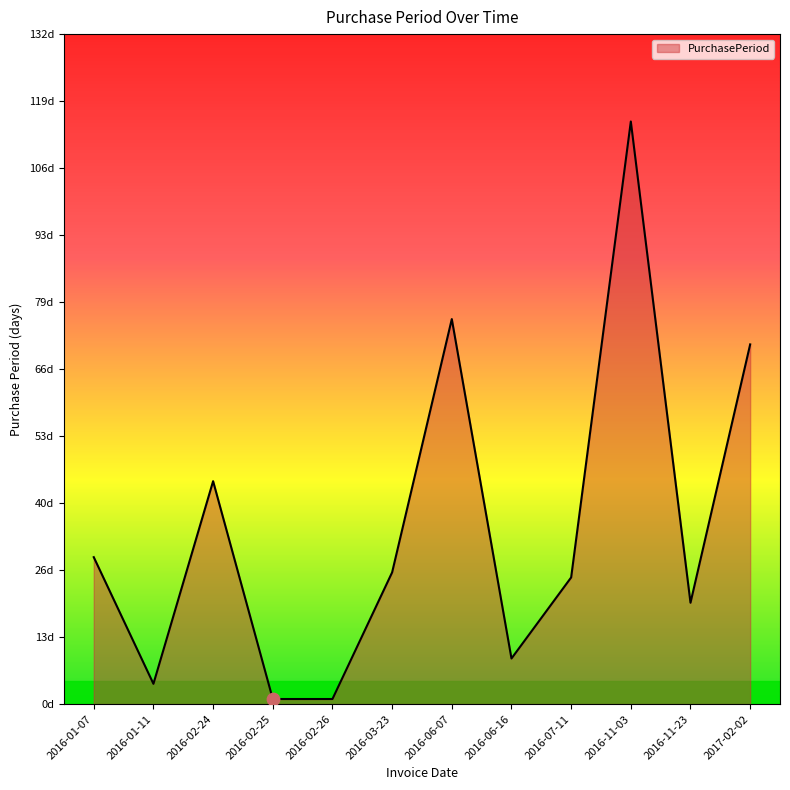

Does the chart have visible grid lines?

No